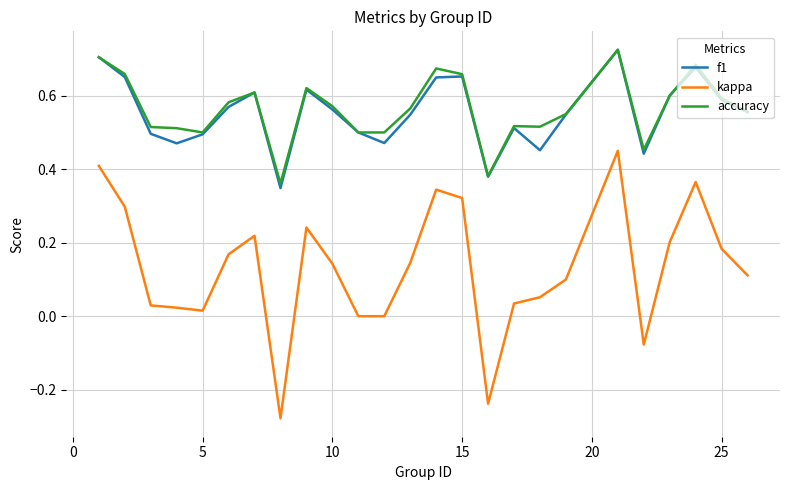

In f1, how many points are higher than both neighbors (excluding endpoints)?

6